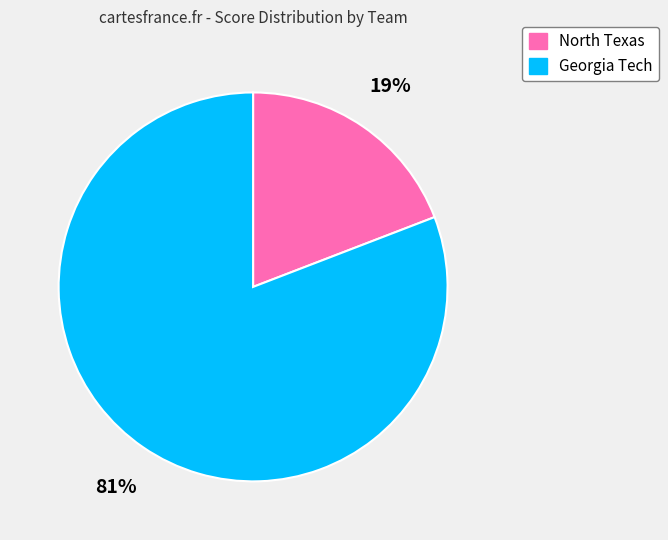

What is the smallest slice in the pie chart?

North Texas